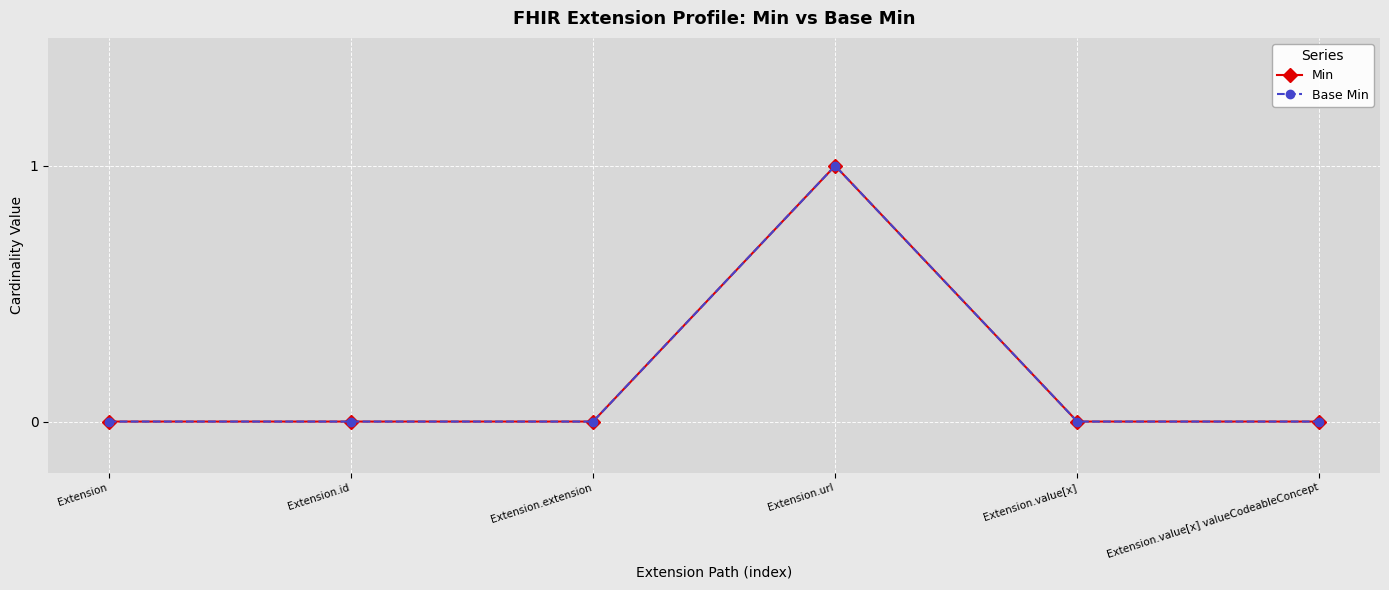

True or false: Base Min has a value of 0 at Extension.value[x].

True